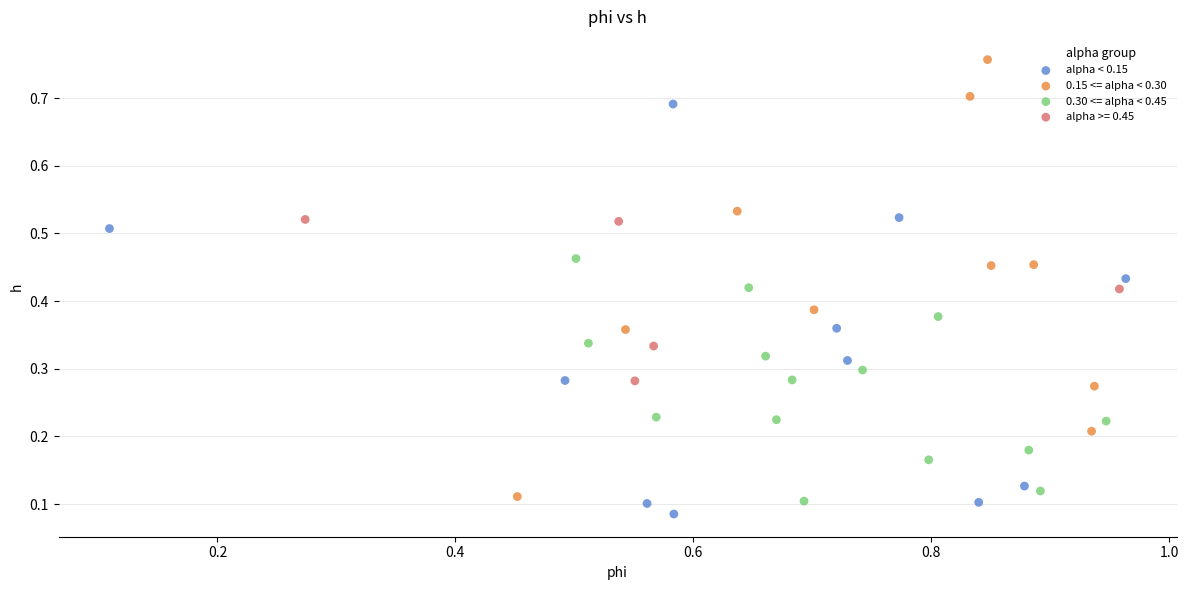

Which series has the widest spread of Y values?

0.15 <= alpha < 0.30